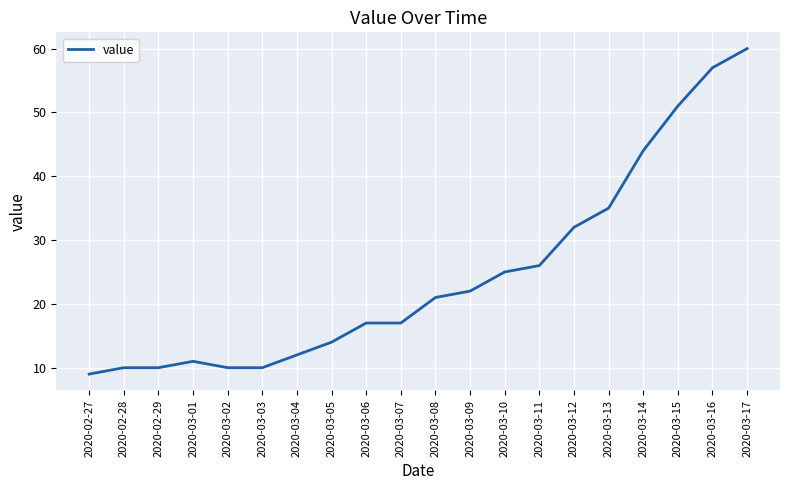

What position from the right is 2020-03-13?

5